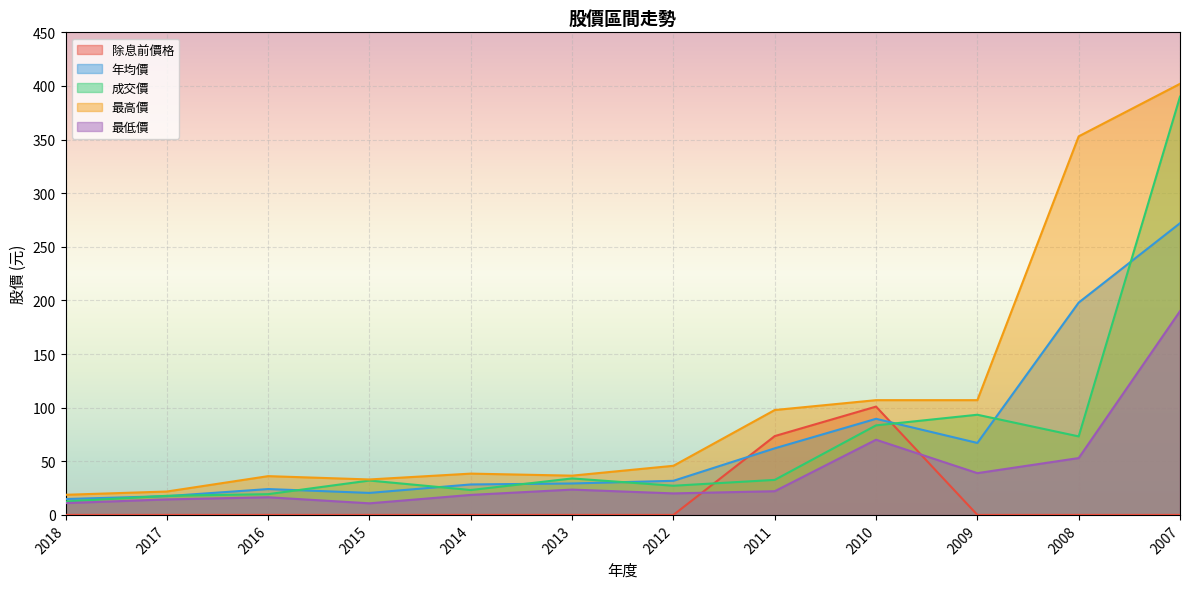

The value of 年均價 at 2011 is 109.0. True or false?

False